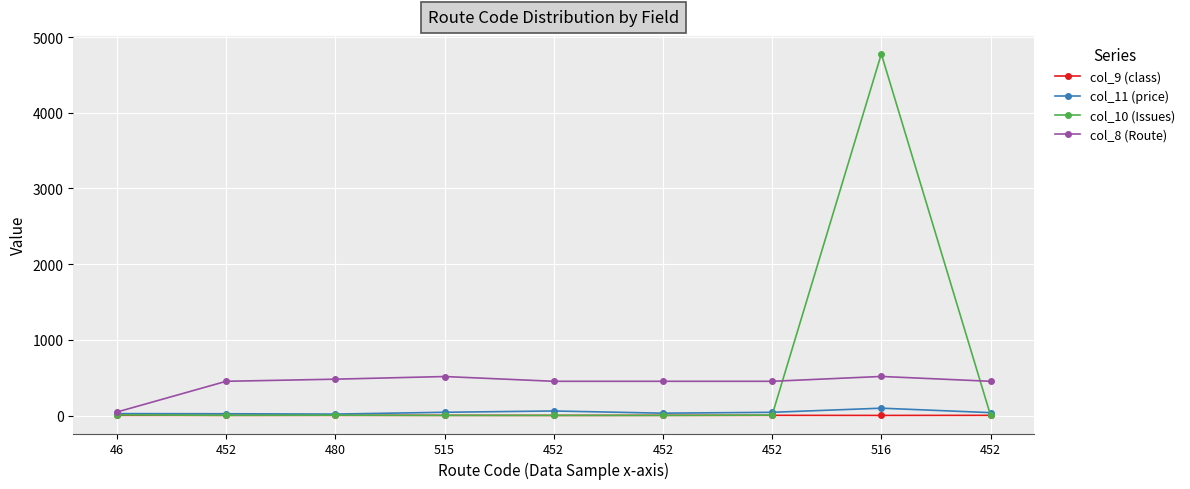

At how many categories does at least one series exceed 3430?

1